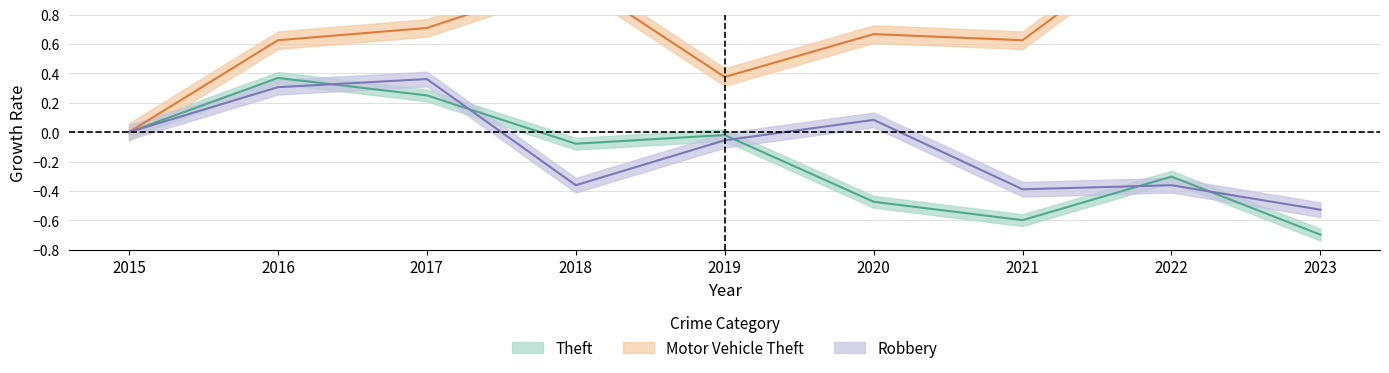

Does the chart have visible grid lines?

Yes